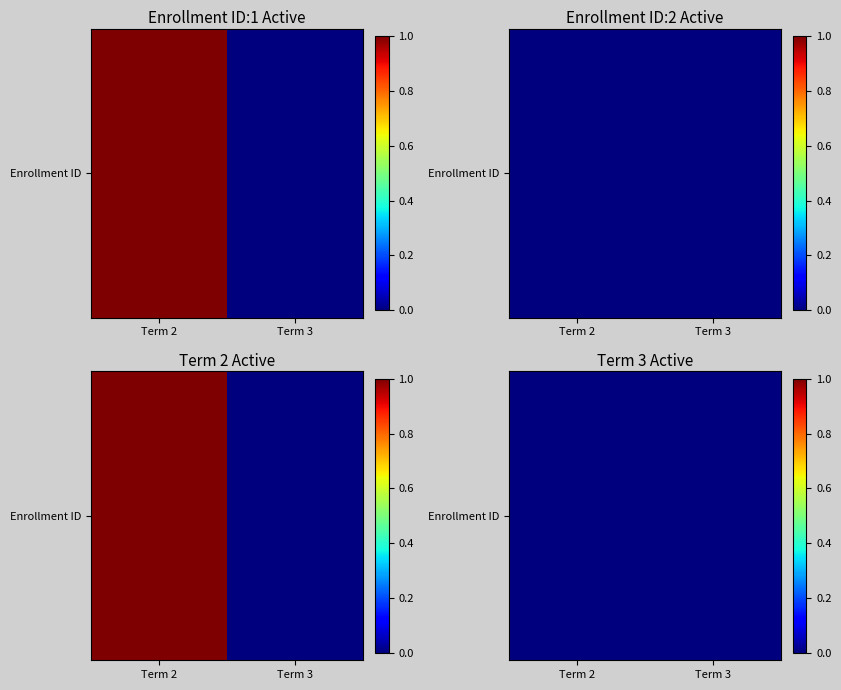

Rank the categories by enrollment_1 value from highest to lowest.

0, 1